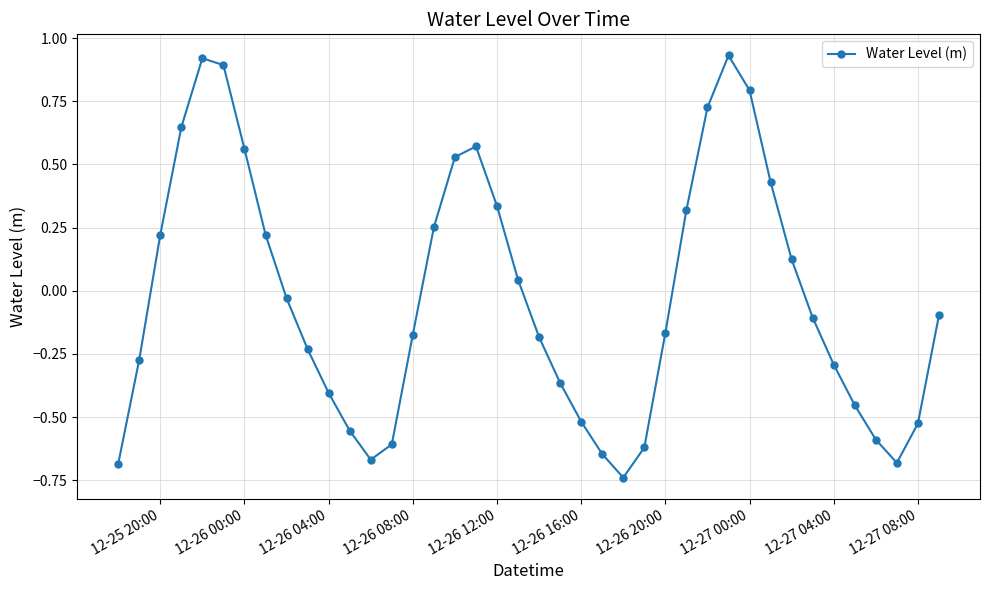

How many interior local peaks (higher than both neighbors) does the data have?

3